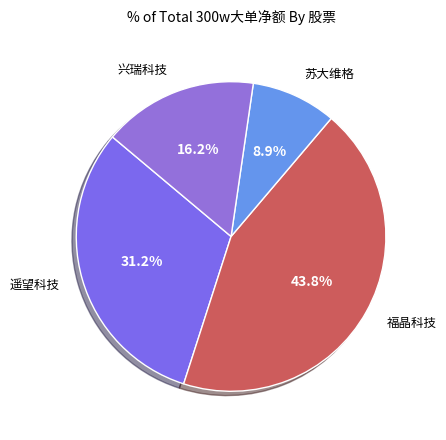

What is the ratio of the value at 福晶科技 to the value at 兴瑞科技?

2.7